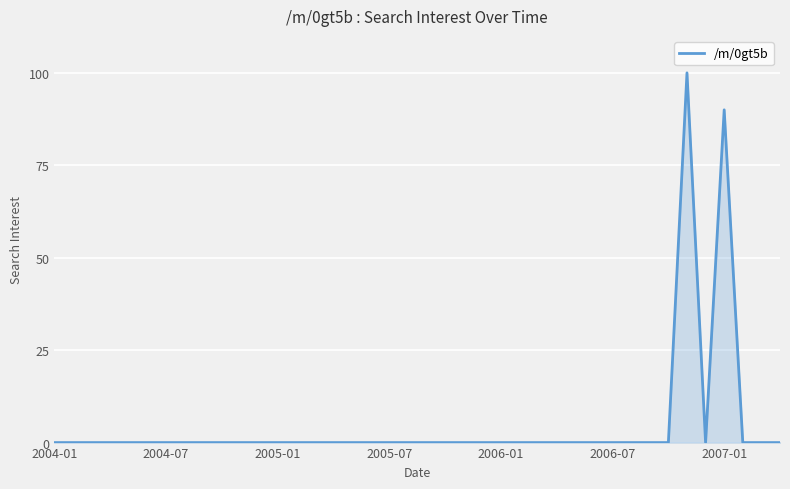

What is the maximum value shown in the chart?

100